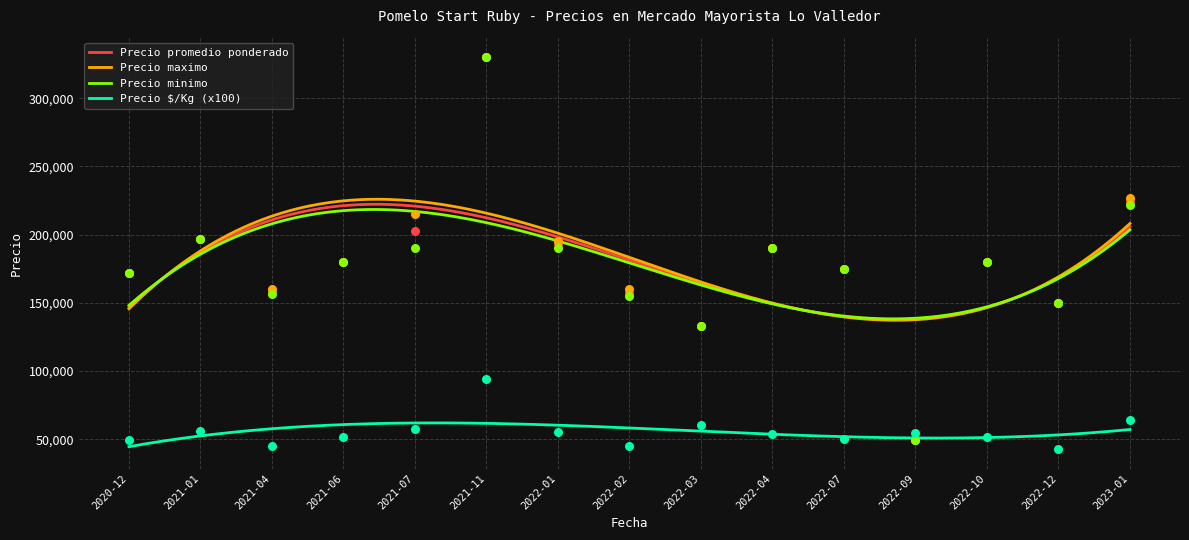

True or false: Precio $/Kg (x100) and Precio minimo intersect in this chart.

False